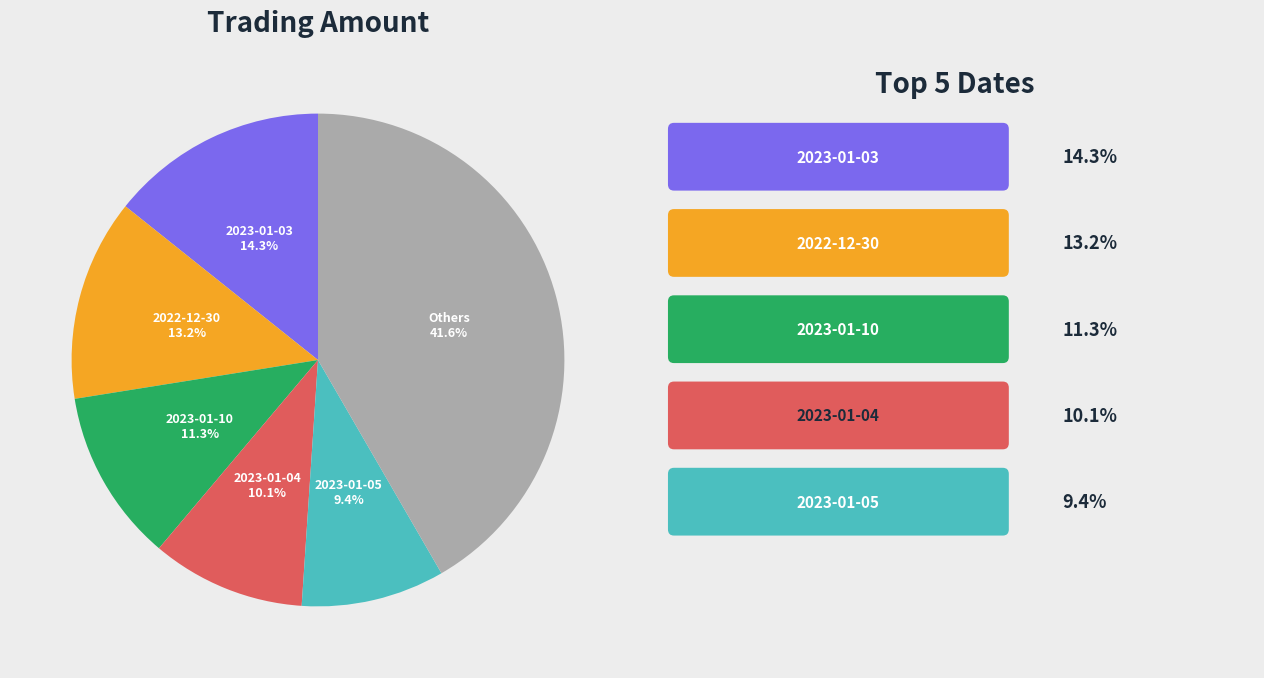

Does 2023-01-04 represent more than half of the total?

No